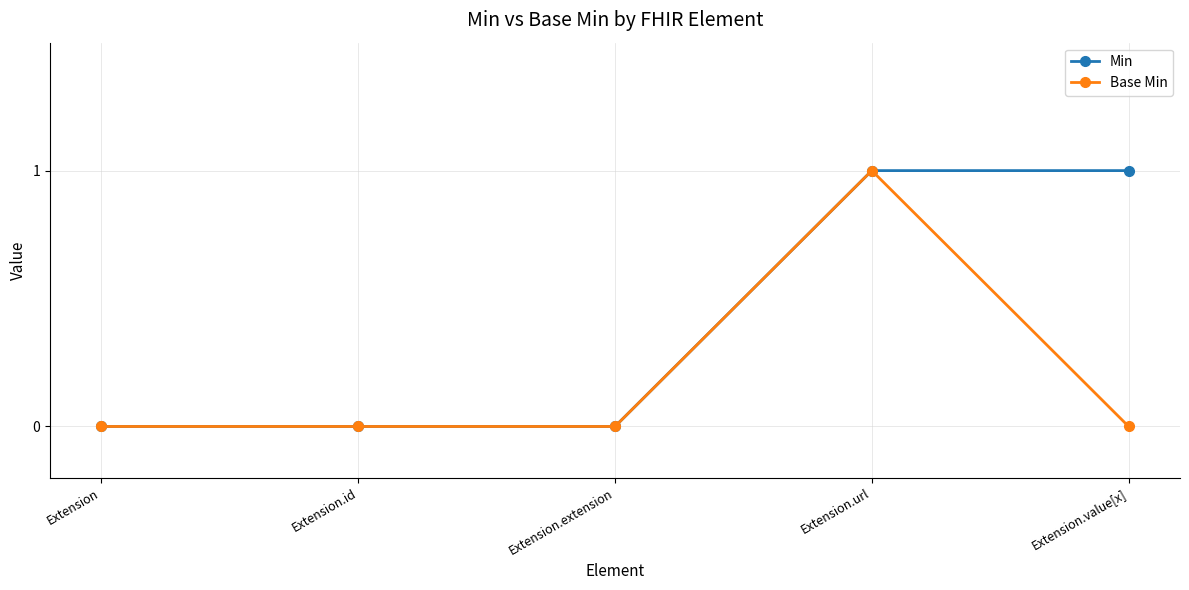

What is the label of the 1st point from the left?

Extension